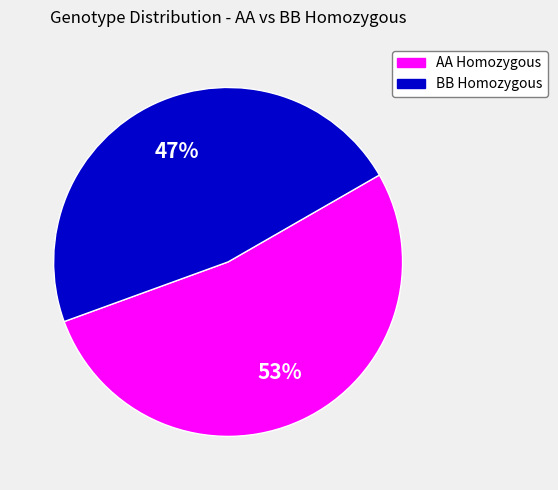

To the nearest percent, what is the average slice percentage?

50%